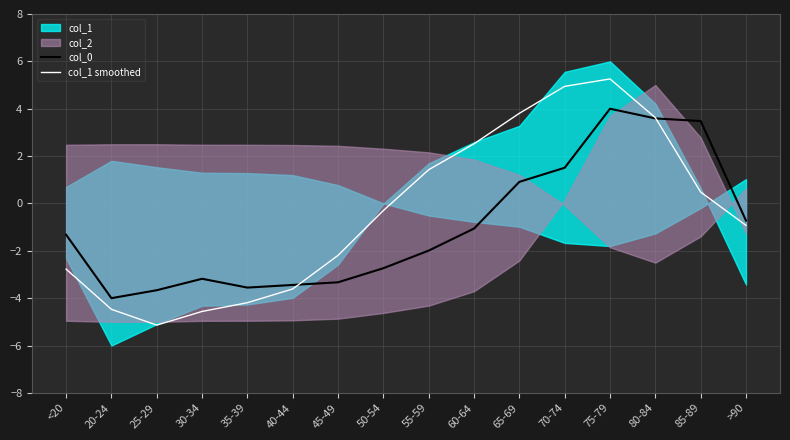

Which series has the largest range (max minus min)?

col_1 smoothed